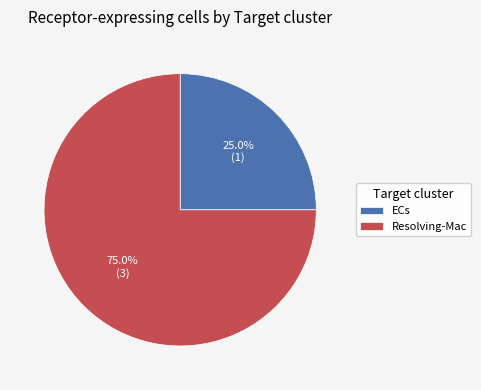

To the nearest percent, what is the difference between the Resolving-Mac and ECs slice percentages?

50%